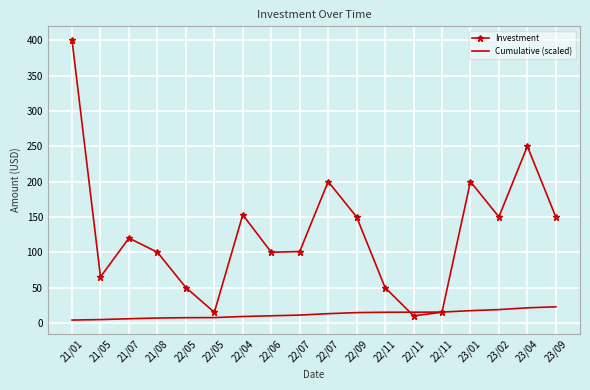

Where is Cumulative (scaled) nearest to the value 13?

22/07